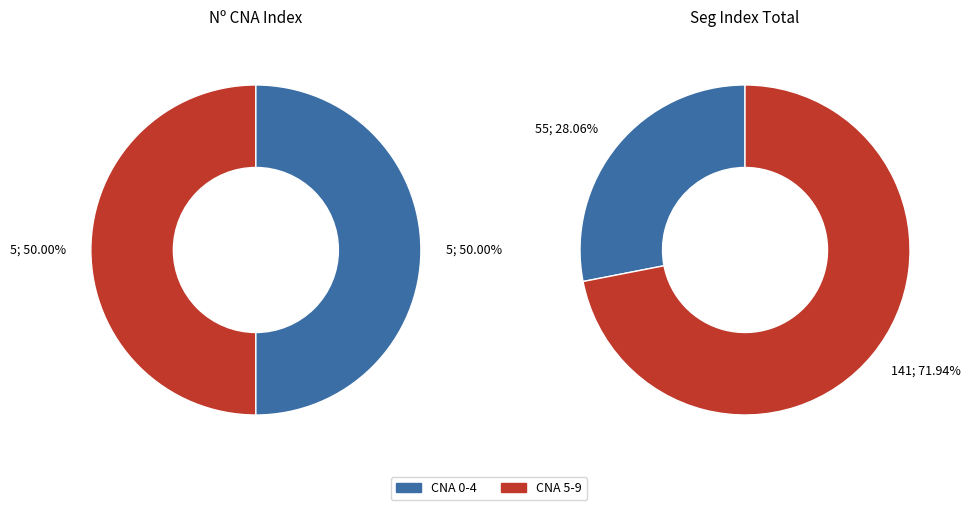

Is it true that 5 is 8% of the pie?

False